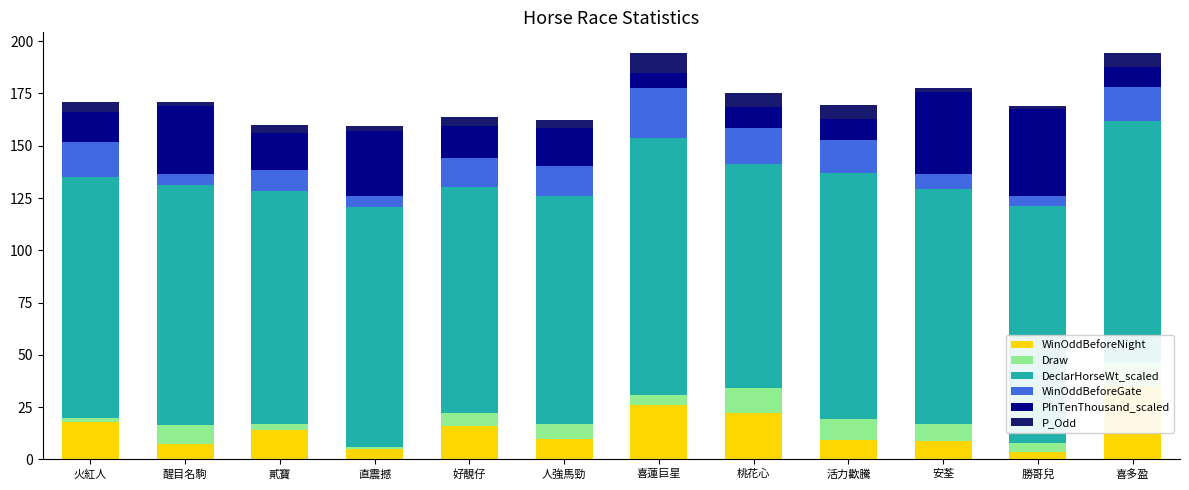

Which has a higher value, 喜蓮巨星 or 人強馬勁?

喜蓮巨星